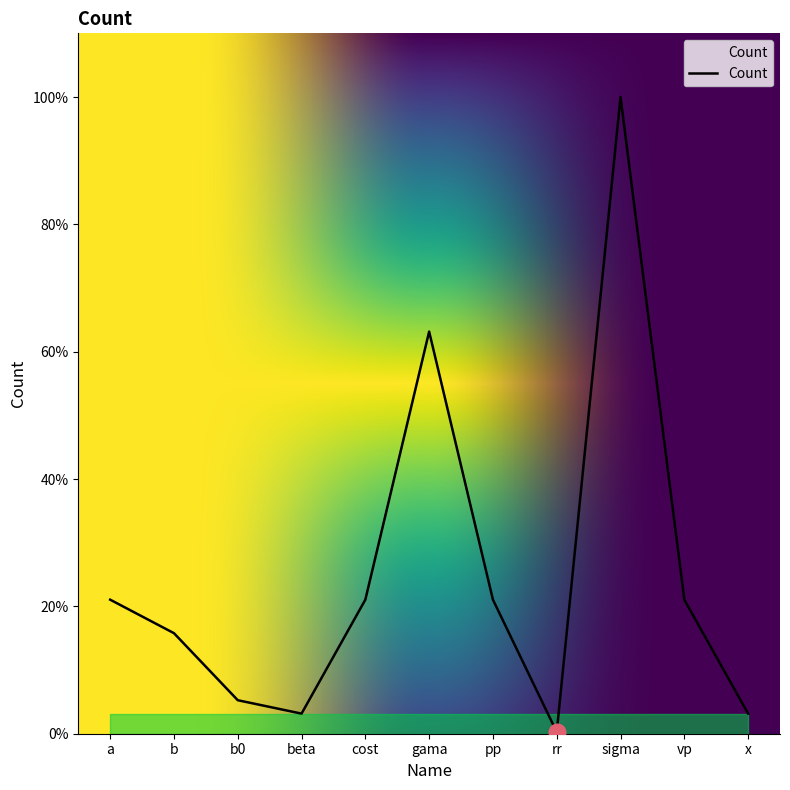

Does the chart display data point markers on the line(s)?

No